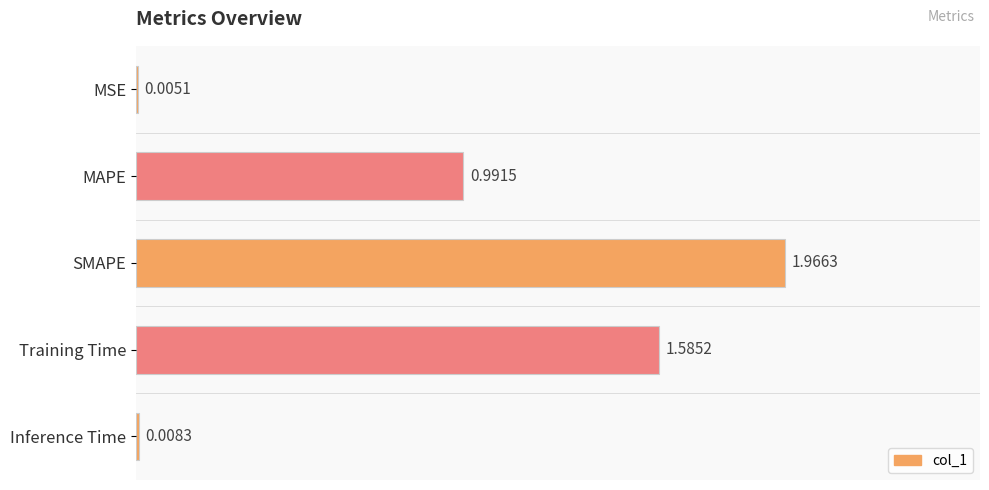

What is the sum of all values?

4.6